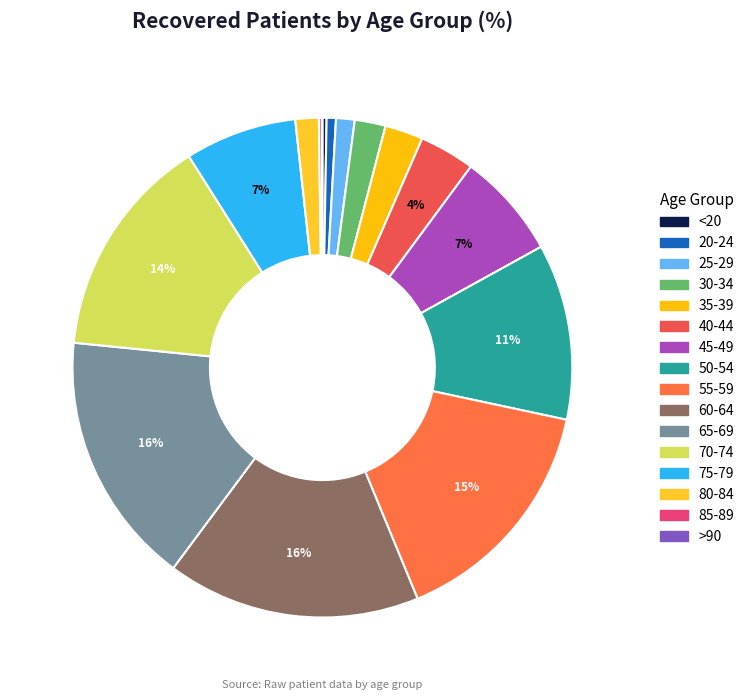

Does 40-44 account for over 50% of the chart?

No